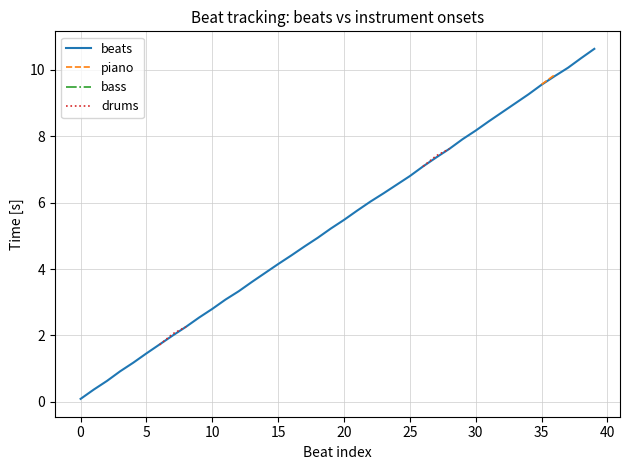

The beats series shows 2.8 at 10. True or false?

True